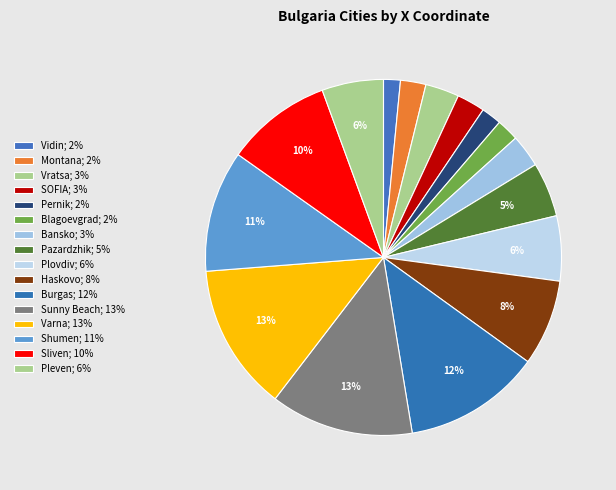

Count the number of slices in the pie.

16